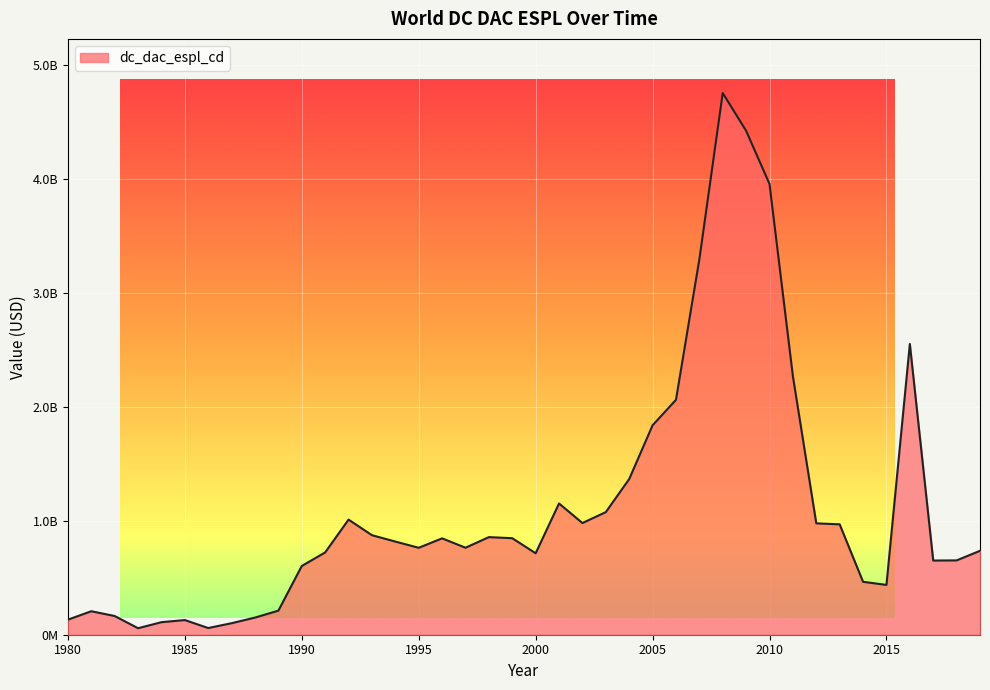

How many interior local valleys (lower than both neighbors) does the data have?

8